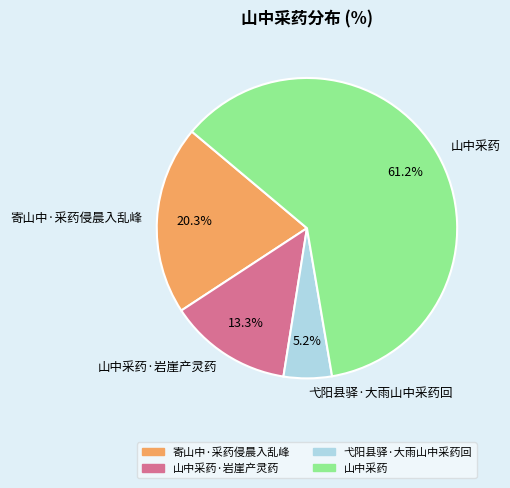

What is the ratio of the value at 山中采药 to the value at 寄山中·采药侵晨入乱峰?

3.0